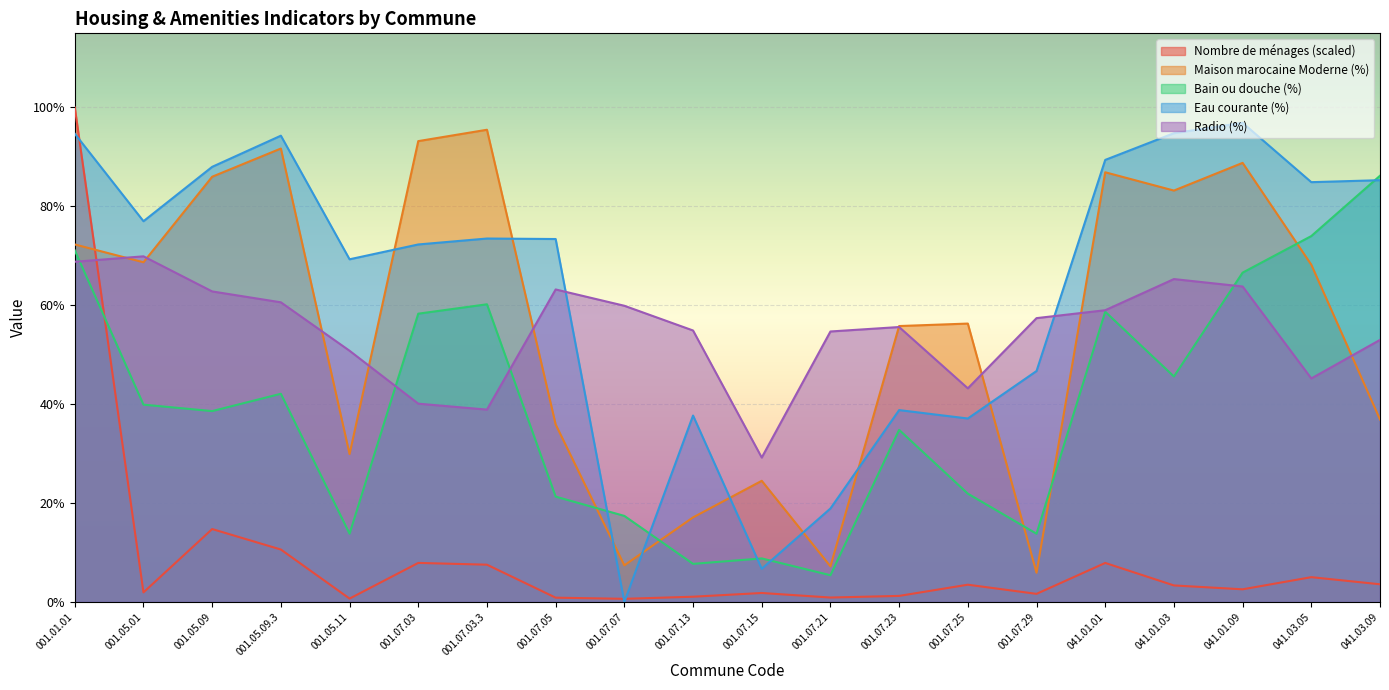

Which series ends up on top after the final intersection of LE_Maison marocaine and LE_Eau courante?

LE_Eau courante